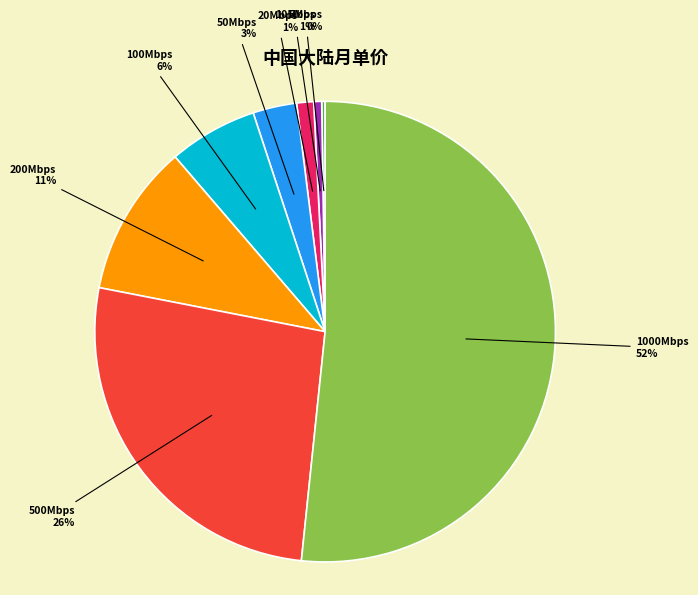

Is there any slice that represents more than half of the pie?

Yes